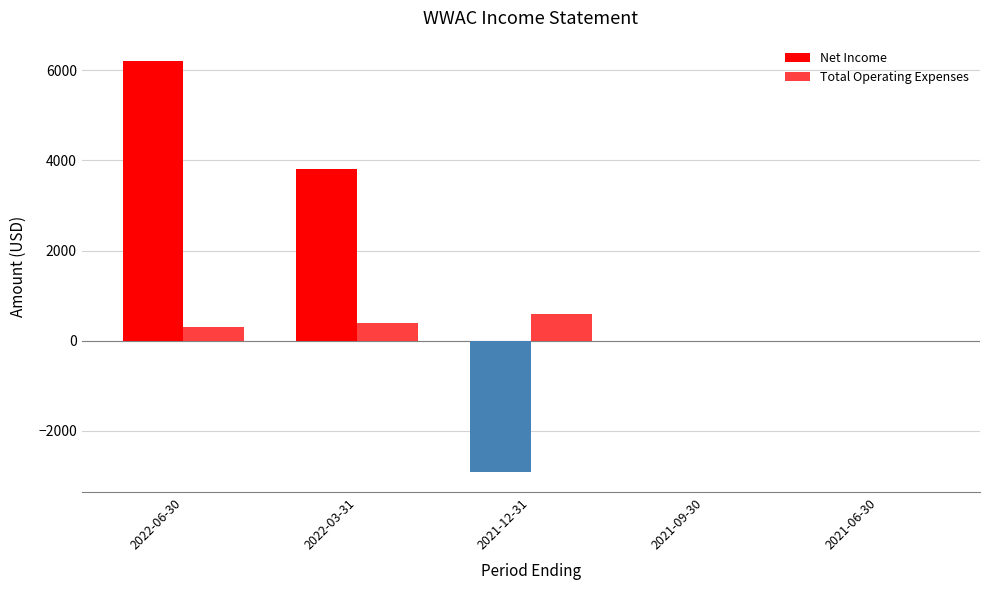

At which category is the sum across all series the highest?

2022-06-30